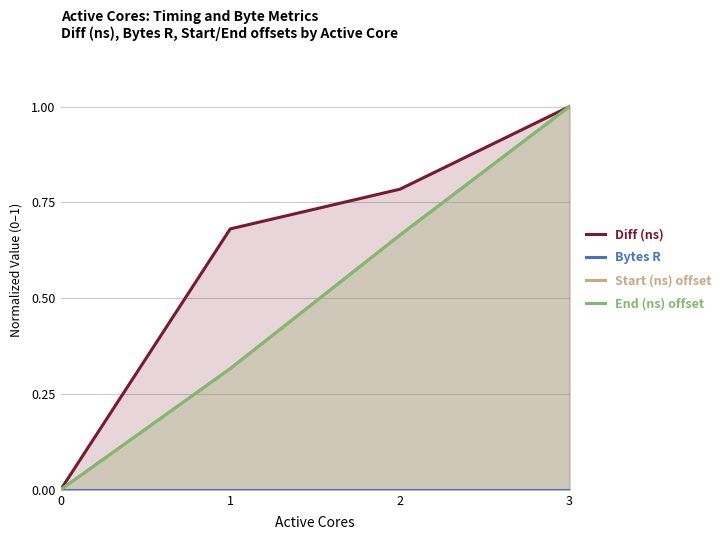

Is it true that Bytes R equals 0.0 at 1?

True